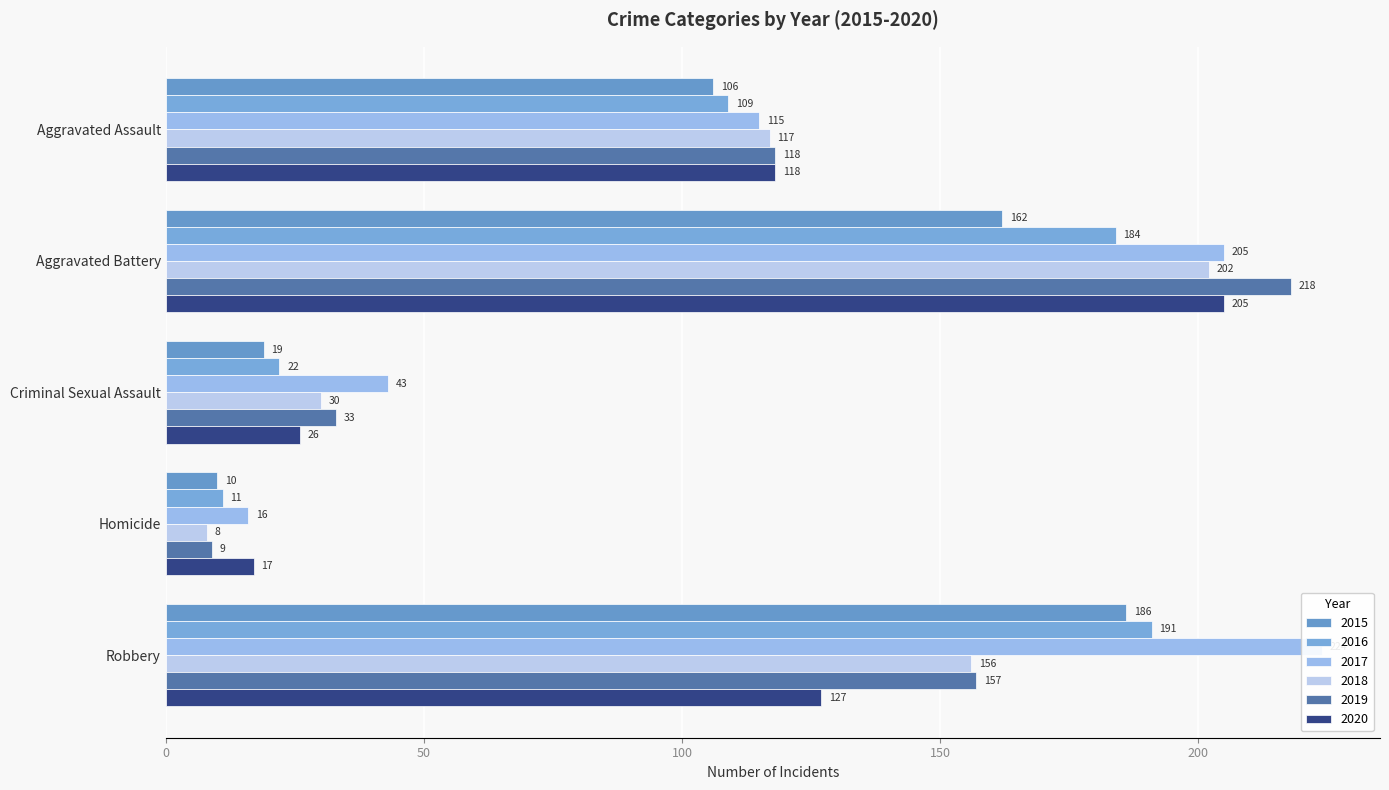

What is the sum of the 2020 values at Aggravated Battery and Aggravated Assault?

323